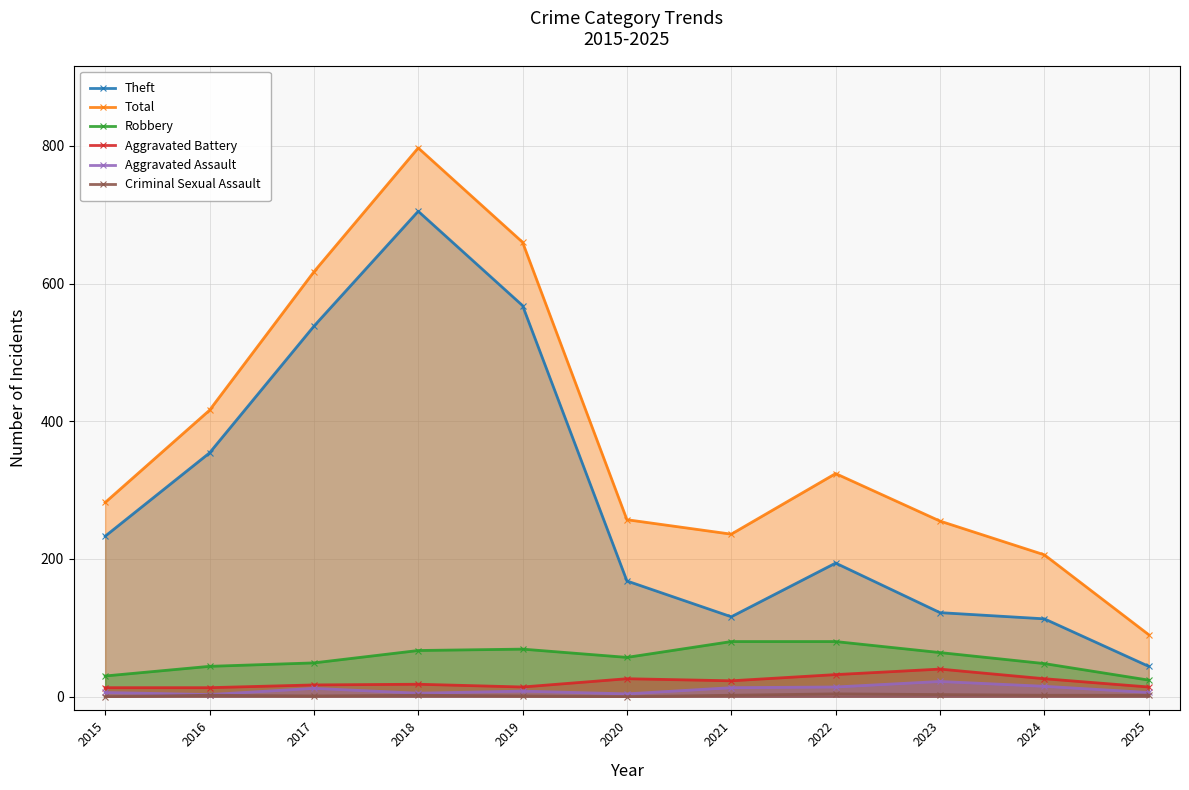

What is the difference between the highest and lowest values at 2024?

204